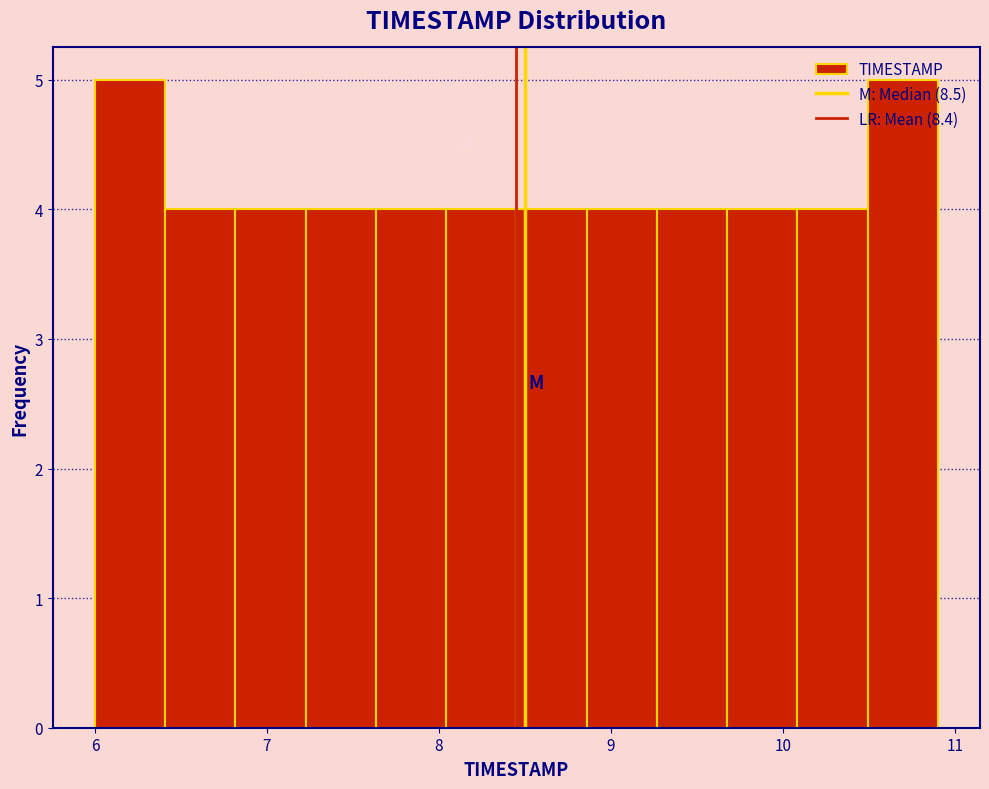

Reading left to right, transcribe this chart: for each bar, give the range it covers on the x-axis and its height. Neither the bar edges nor the heights are printed on the chart, so give them approximately, as read against the axes.

6.0 to 6.4: 5
6.4 to 6.8: 4
6.8 to 7.2: 4
7.2 to 7.6: 4
7.6 to 8.0: 4
8.0 to 8.5: 4
8.5 to 8.9: 4
8.9 to 9.3: 4
9.3 to 9.7: 4
9.7 to 10.1: 4
10.1 to 10.5: 4
10.5 to 10.9: 5